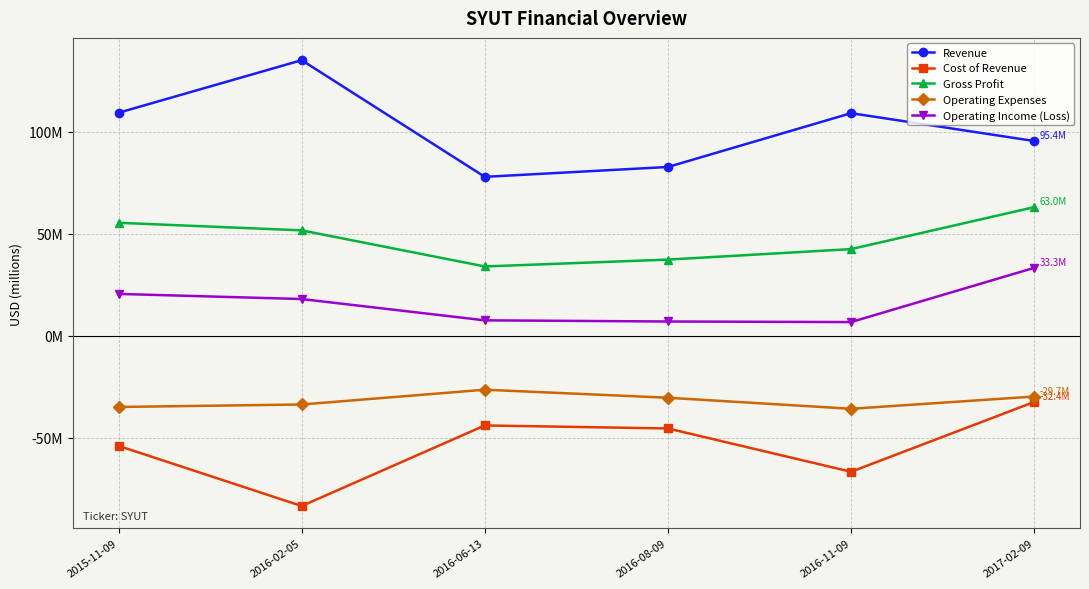

What is the label of the 3rd point from the right?

2016-08-09